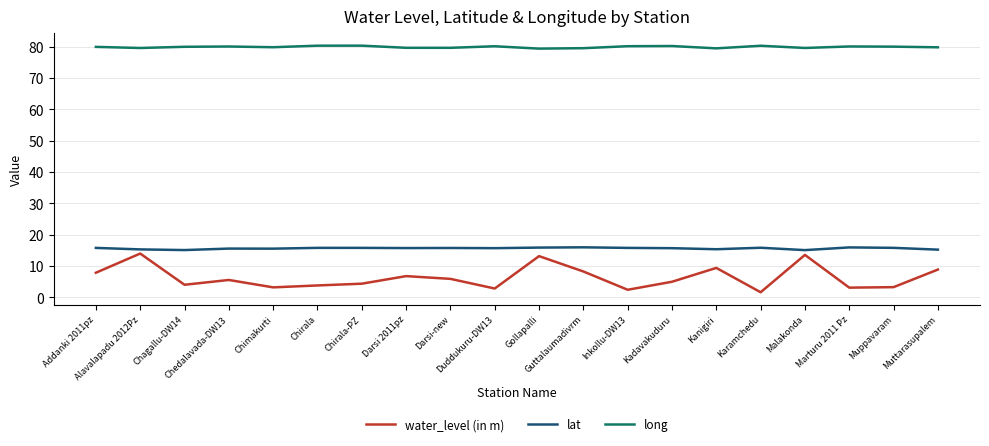

What is the approximate value of water_level (in m) at Muttarasupalem?

8.9